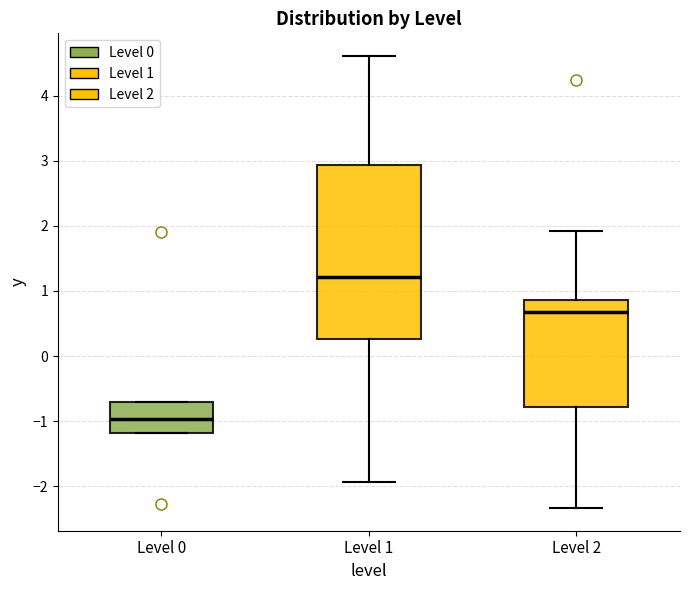

Reading left to right, transcribe this box plot: for each box, give where its median line is, the range the box spans, and where its two whiskers end, as read against the y-axis. The values are not printed on the chart, so give them approximately, as read against the axis.

Level 0: median -1.0, box -1.2 to -0.7, whiskers -1.2 to -0.7
Level 1: median 1.2, box 0.3 to 2.9, whiskers -1.9 to 4.6
Level 2: median 0.7, box -0.8 to 0.9, whiskers -2.3 to 1.9